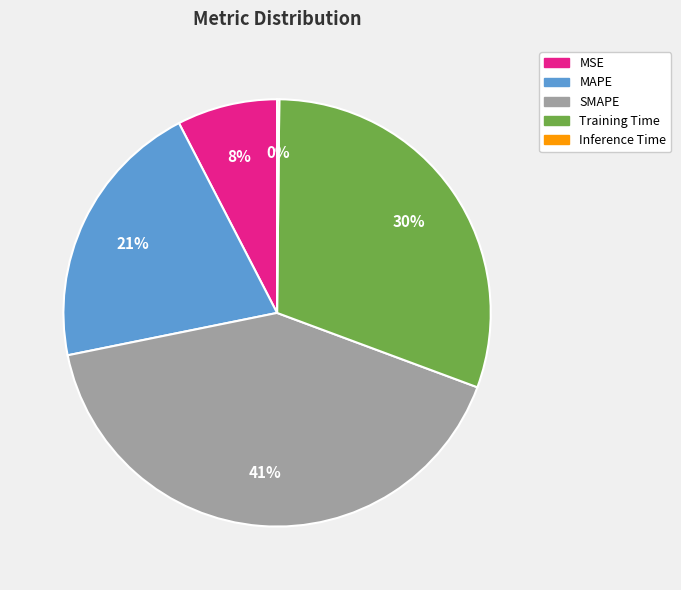

Which has a higher value, MSE or MAPE?

MAPE